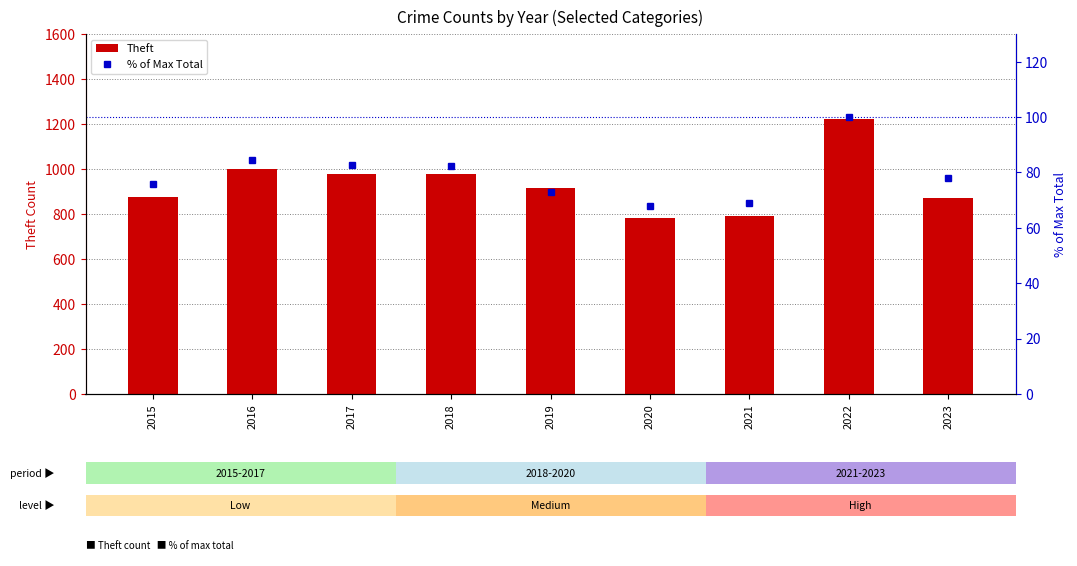

How many data points in Theft are less than 914?

4